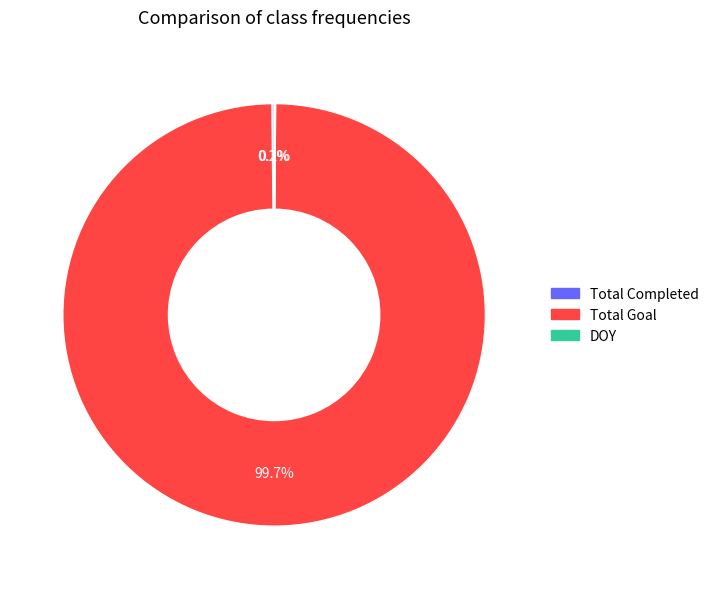

Which category has the biggest portion of the pie?

Total Goal